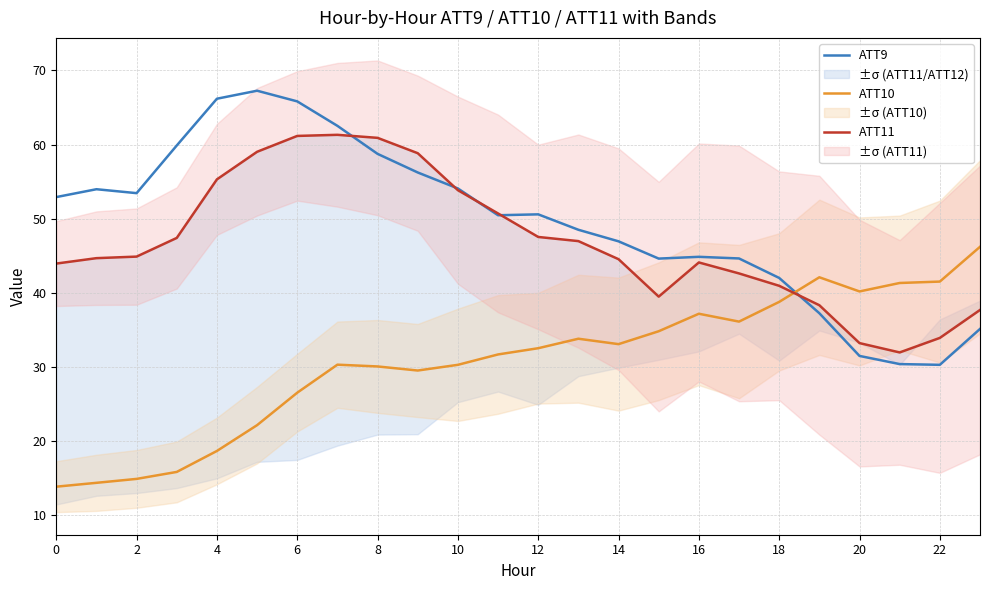

Is it true that ATT10 equals 40.2 at 20?

True